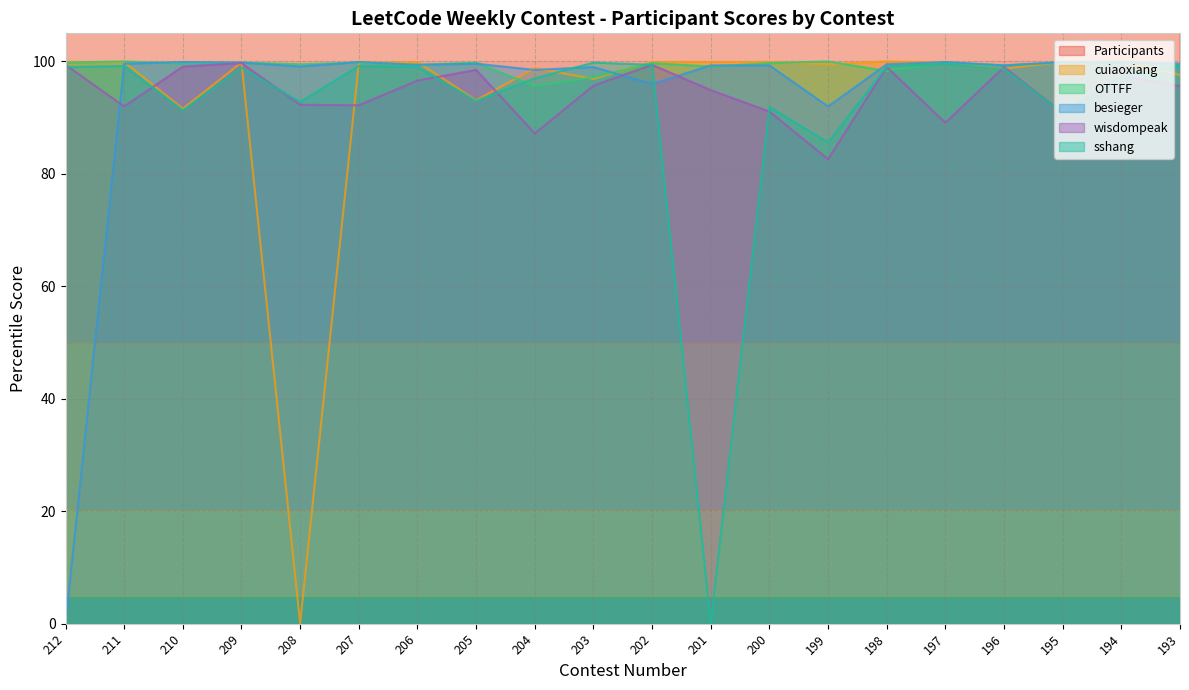

True or false: Participants and wisdompeak cross at least once.

False